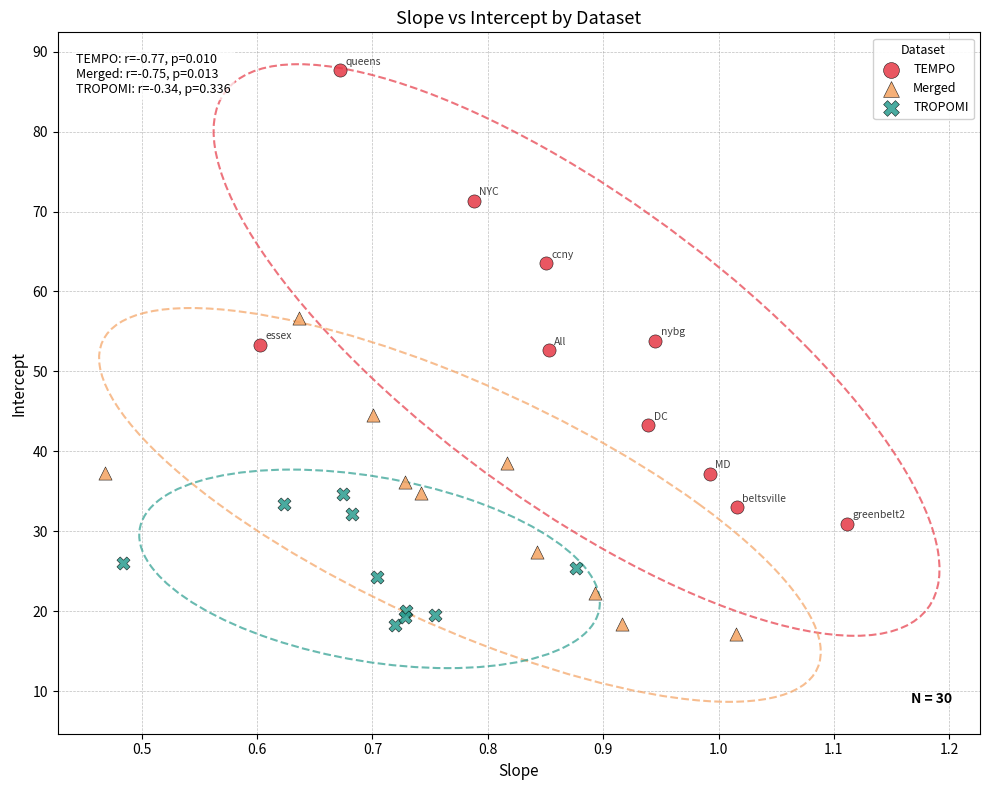

Which series reaches the maximum Y coordinate?

TEMPO